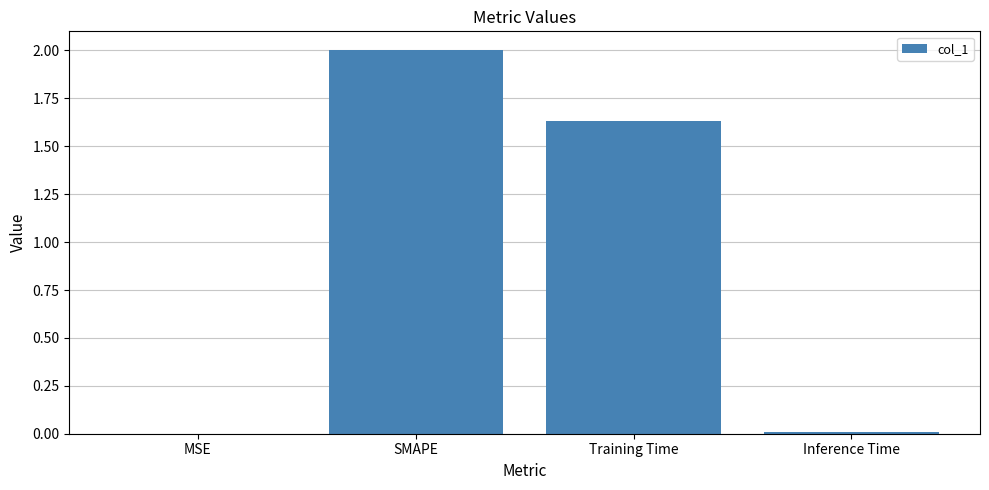

At which category does the chart reach its peak across all series?

SMAPE